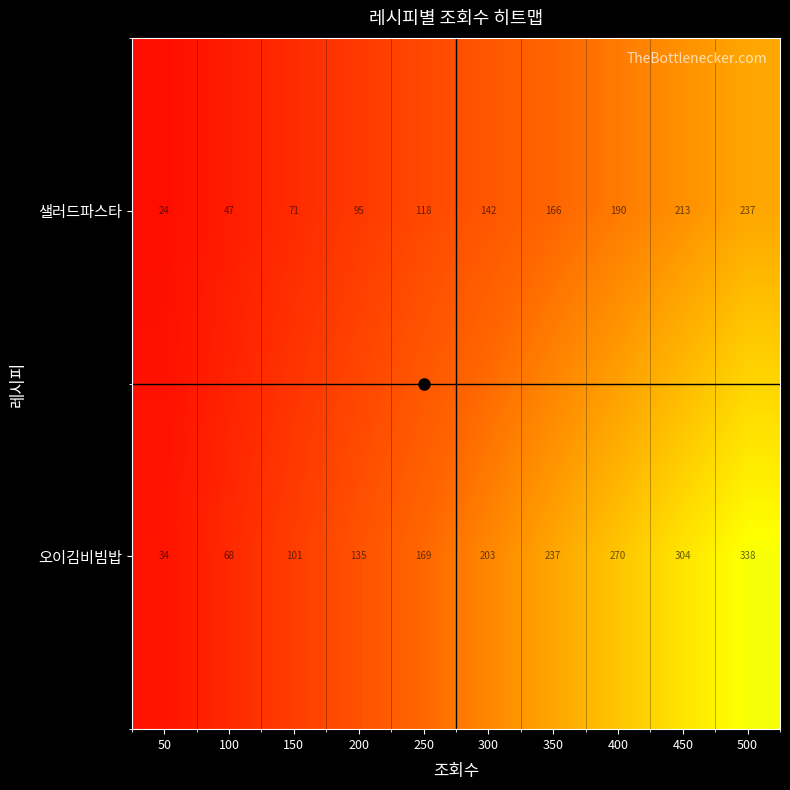

The value of 오이김비빔밥 at 200 is 135. True or false?

True